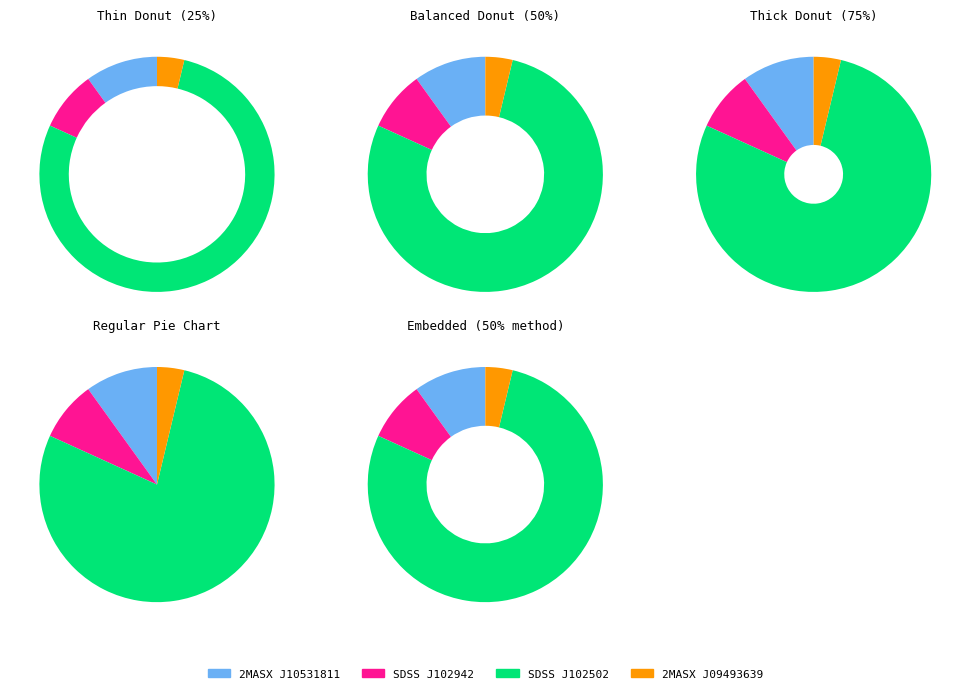

What is the change in value from 2MASX J10531811+5542278 to 2MASX J09493639+6105540?

-0.1